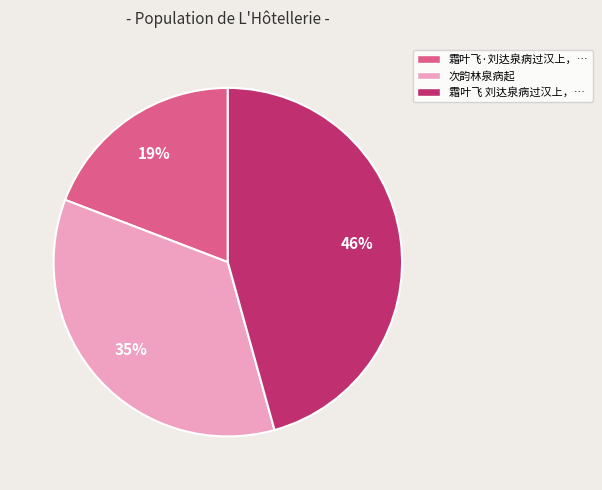

What is the smallest slice in the pie chart?

霜叶飞·刘达泉病过汉上，…